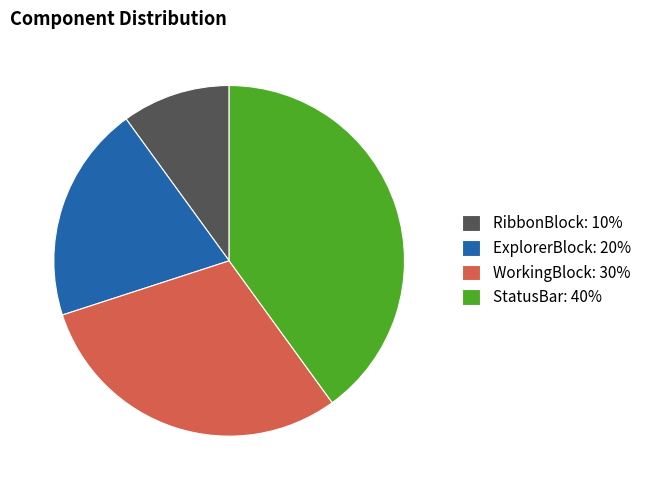

Approximately how many times larger is the value at ExplorerBlock compared to StatusBar?

0.5